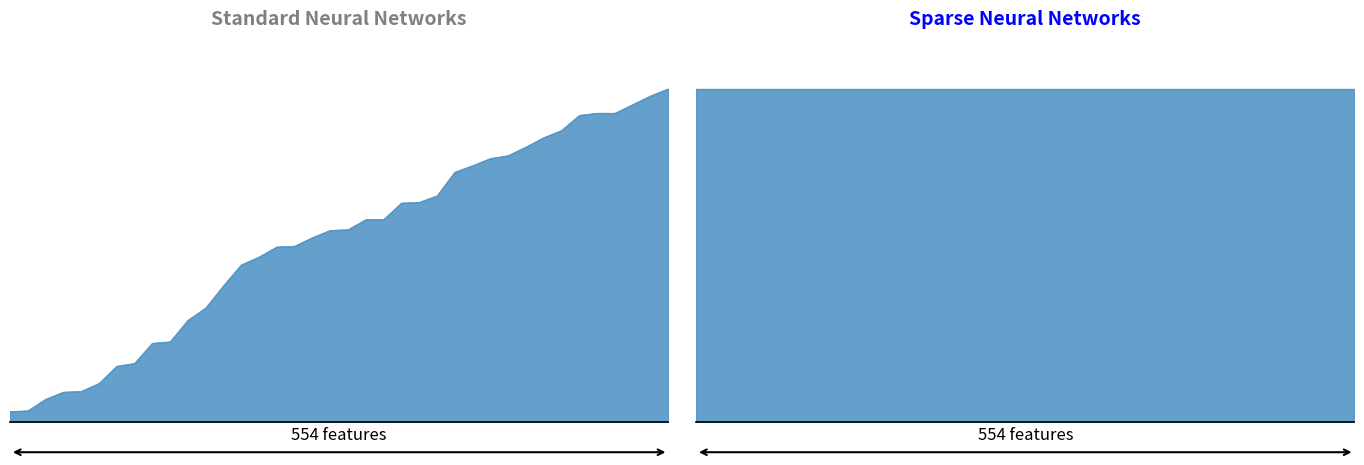

True or false: the data shows 683 at 30.

False